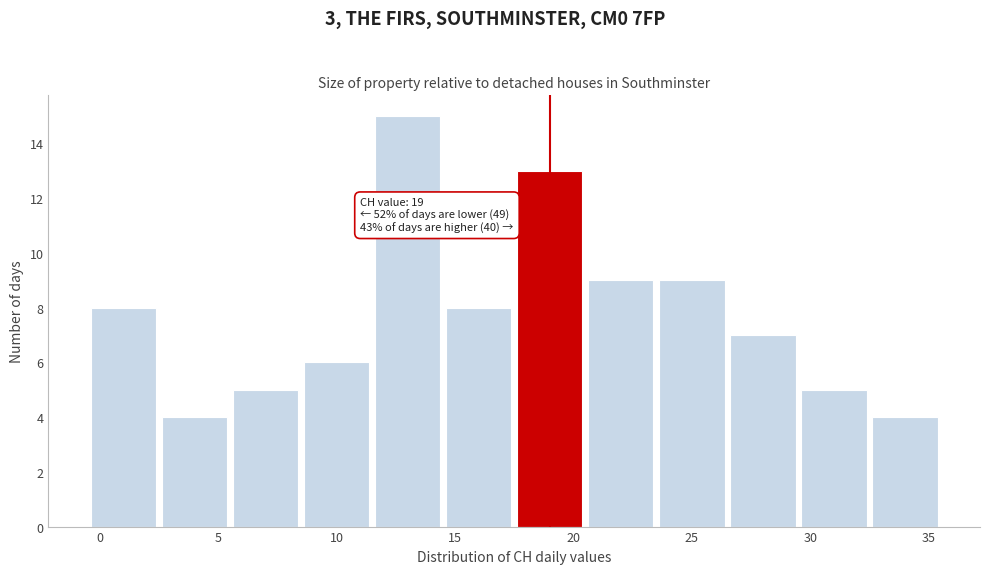

Over which range of the x-axis is the bar tallest?

11.5 to 14.5